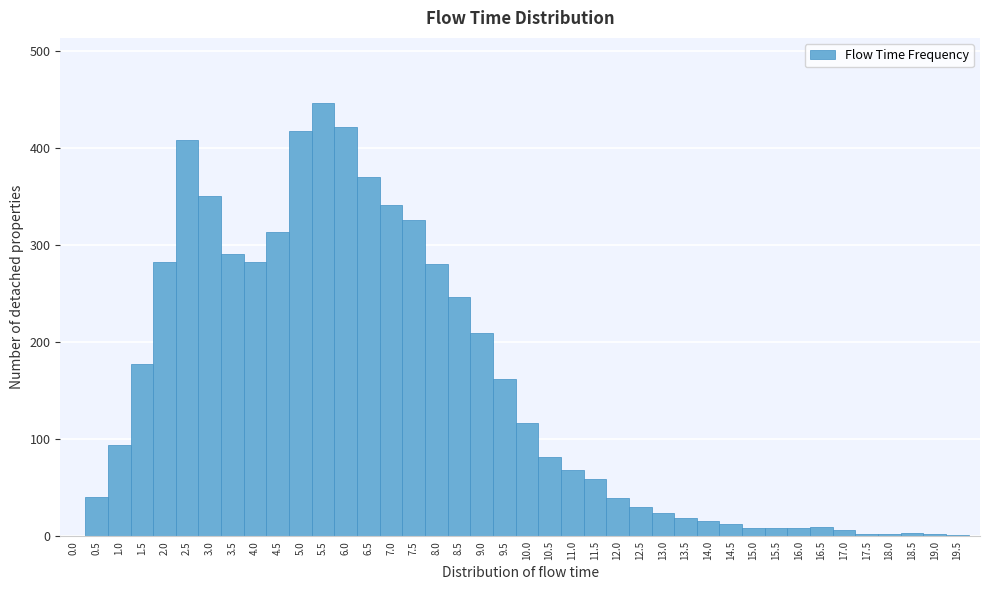

Over which range of the x-axis is the bar tallest?

5.25 to 5.75